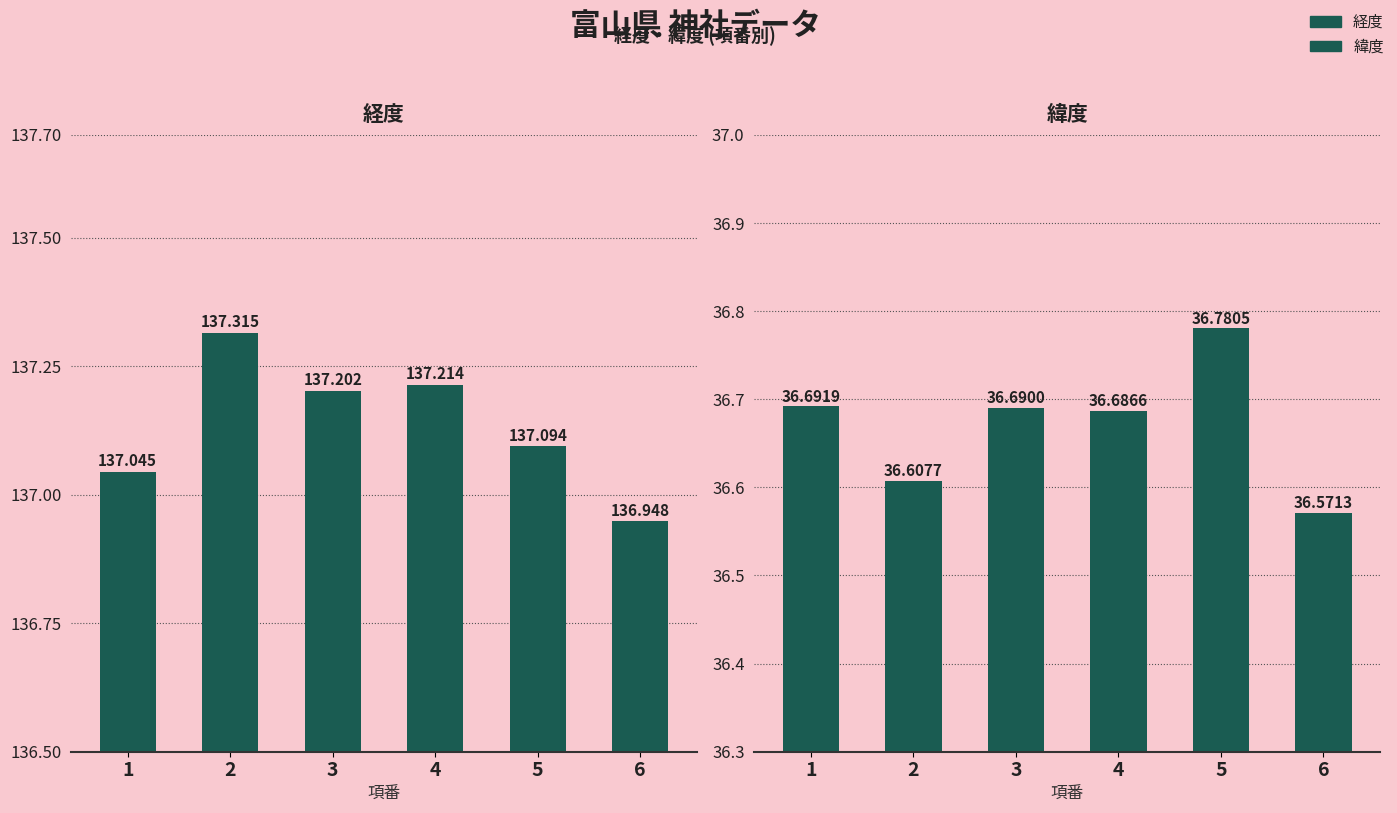

True or false: 緯度 has a value of 56.8 at 1.

False